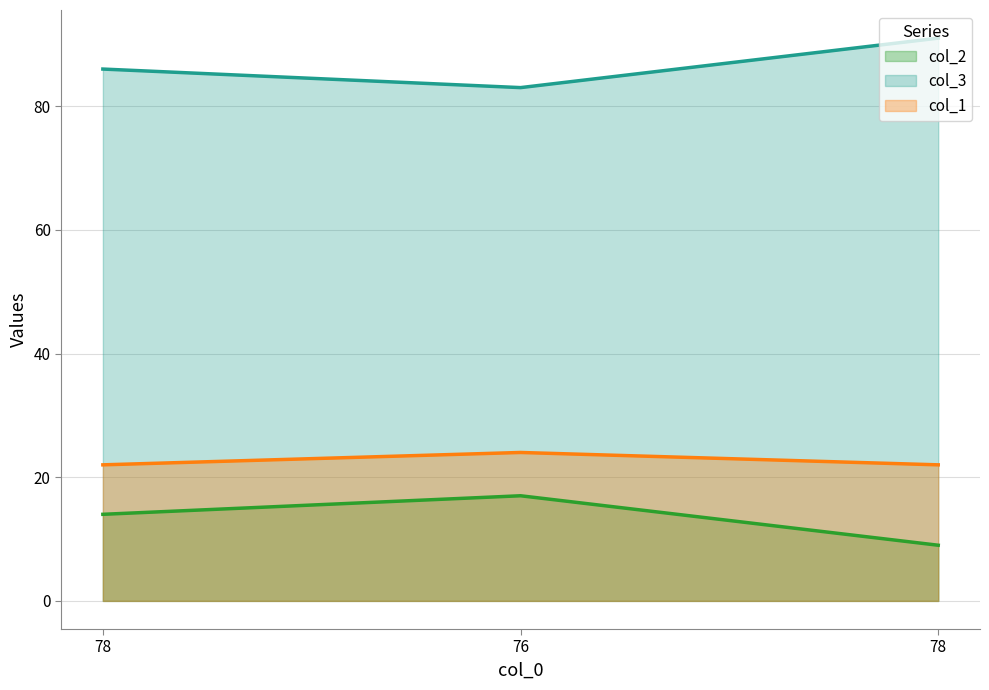

Is the value of col_3 at 78 greater than the value of col_2 at 76?

Yes